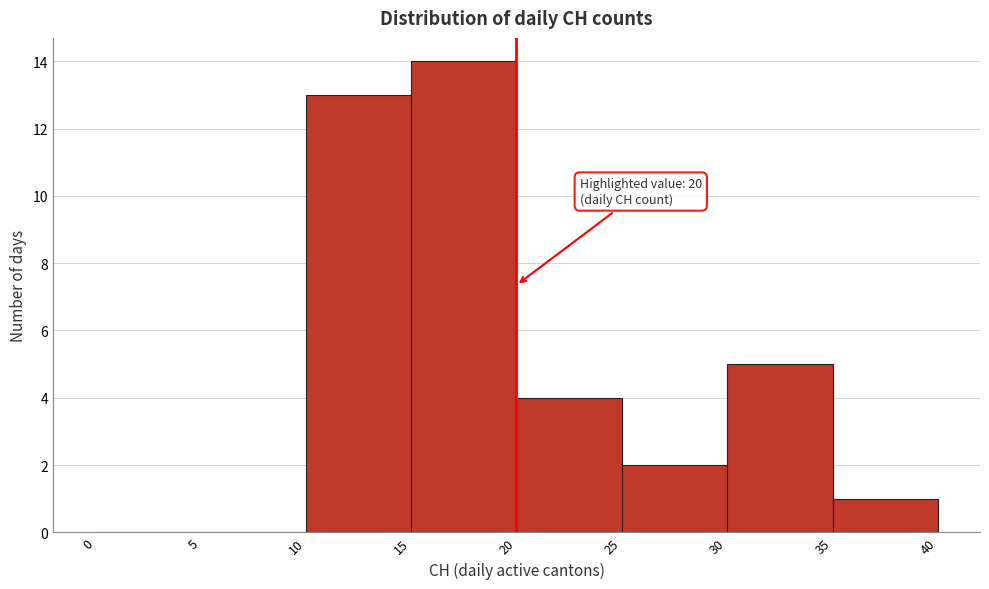

Which range on the x-axis has the tallest bar?

15 to 20